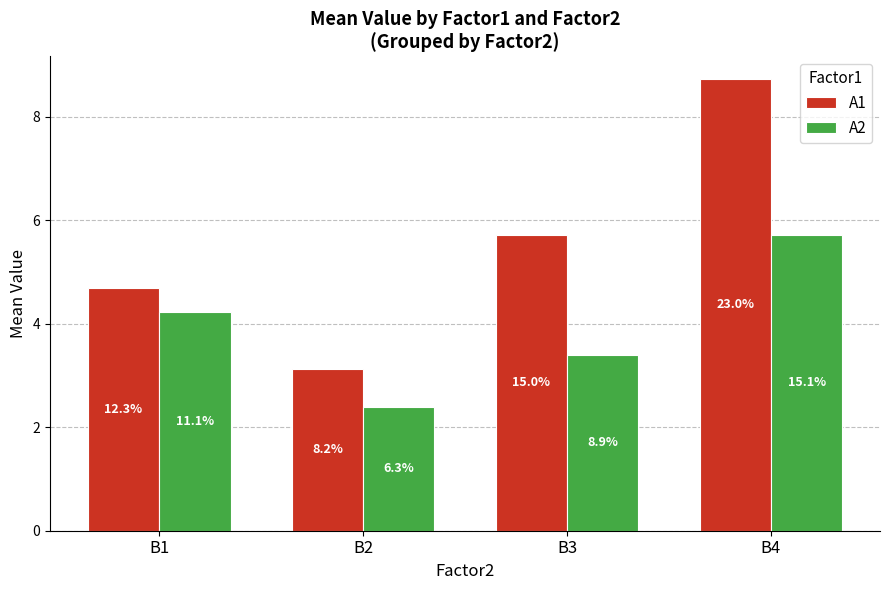

What is the value of the A1 bar at the 2nd from the left?

3.1